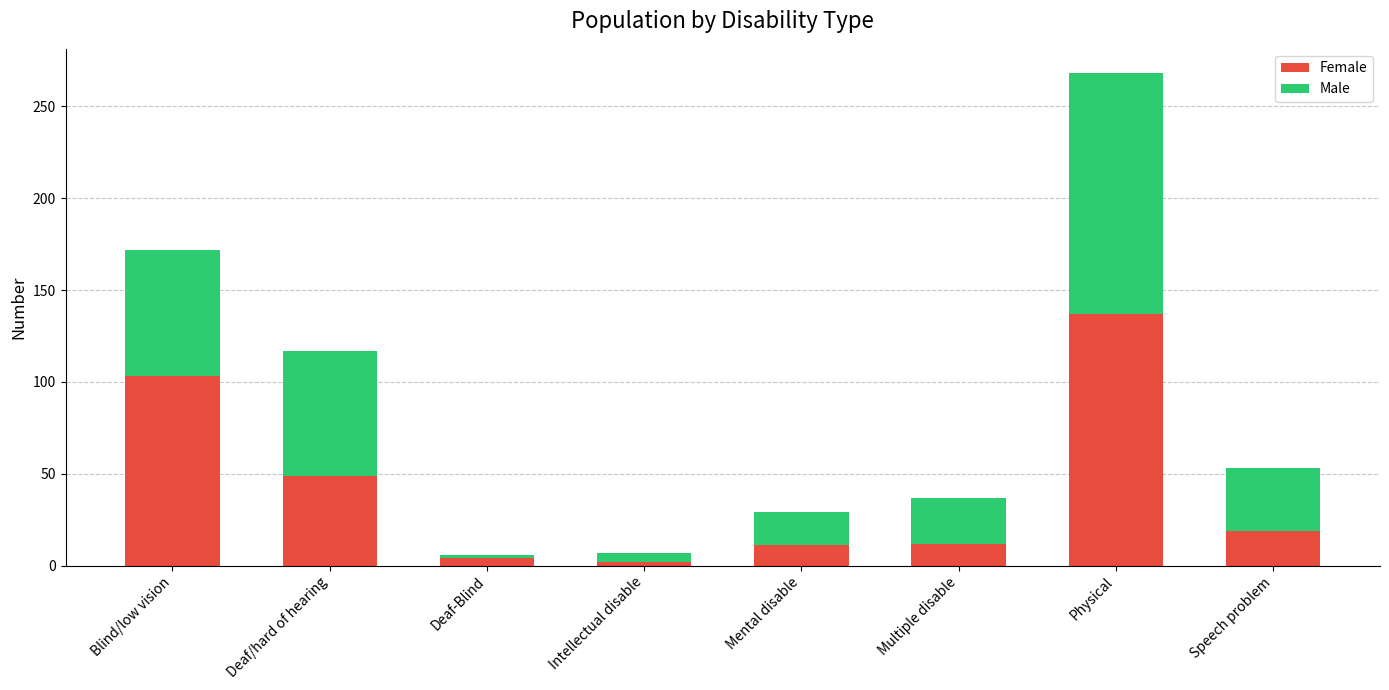

What is the sum of all Female values?

337